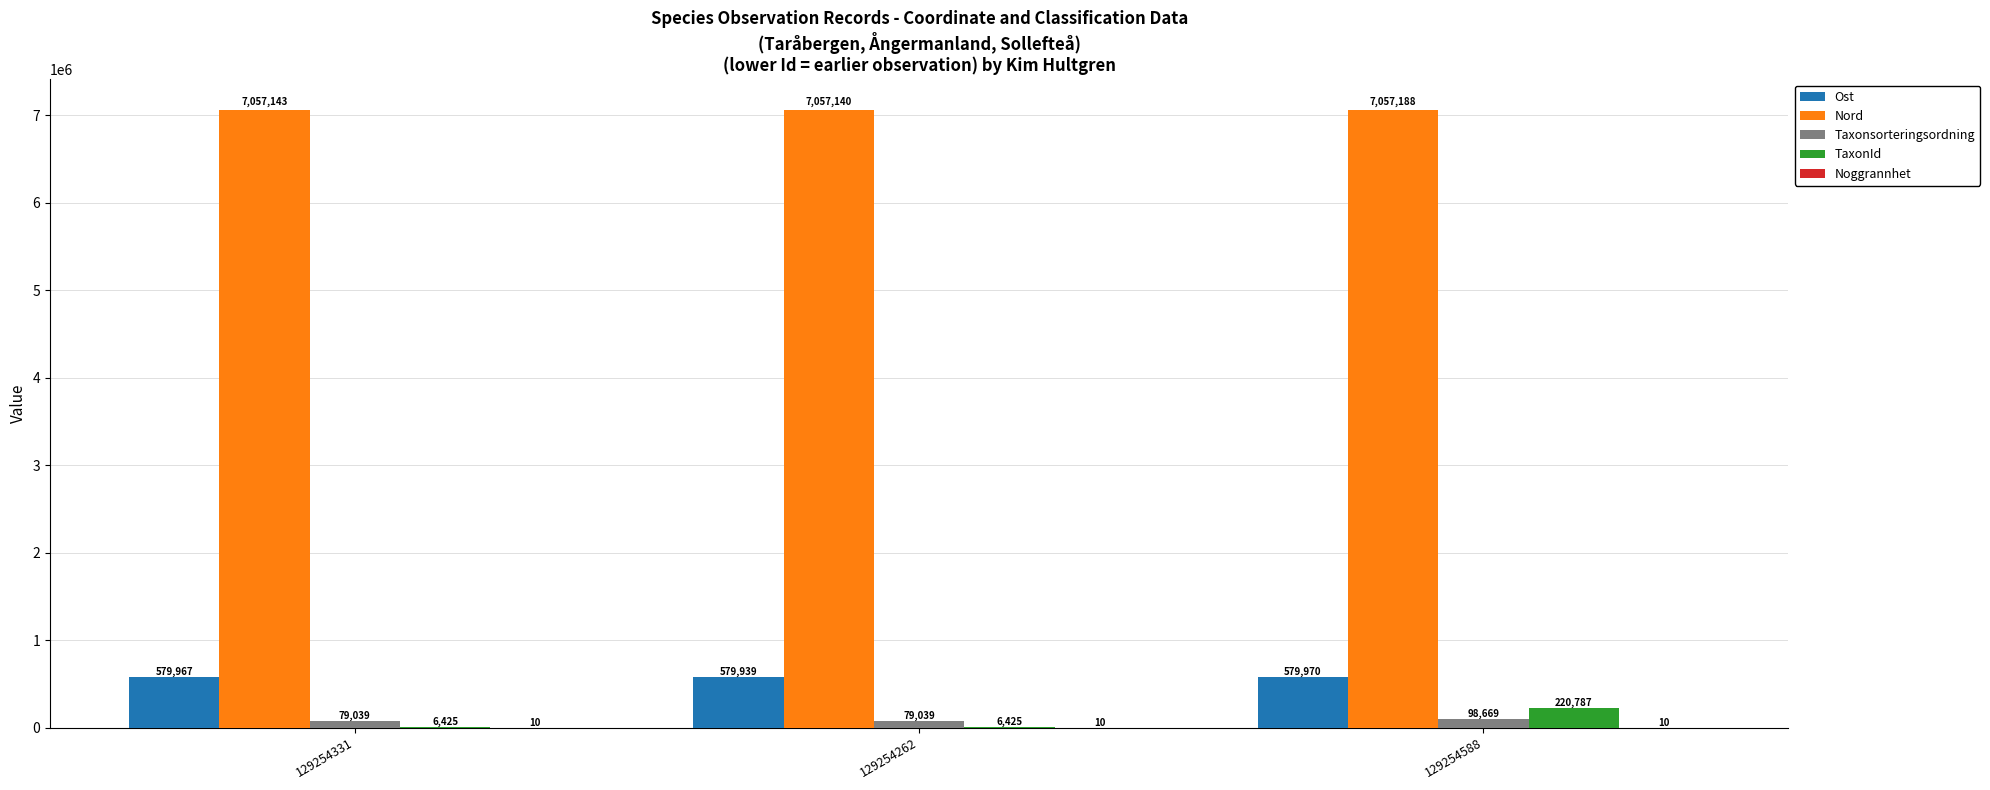

Which series changed the most between 129254331 and 129254588?

TaxonId